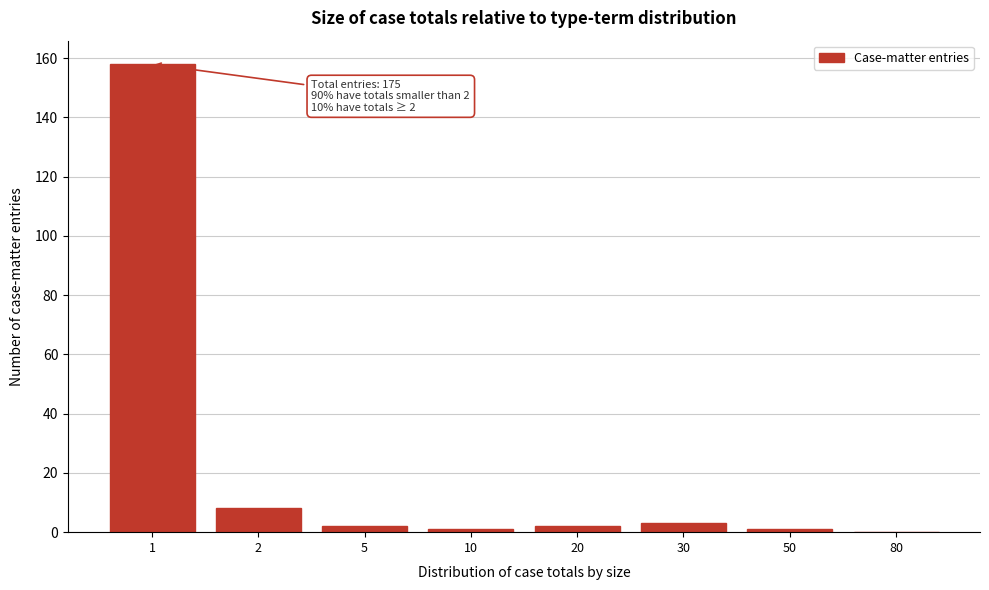

Reading left to right, extract all data points from this chart.

1=158	2=8	5=2	10=1	20=2	30=3	50=1	80=0